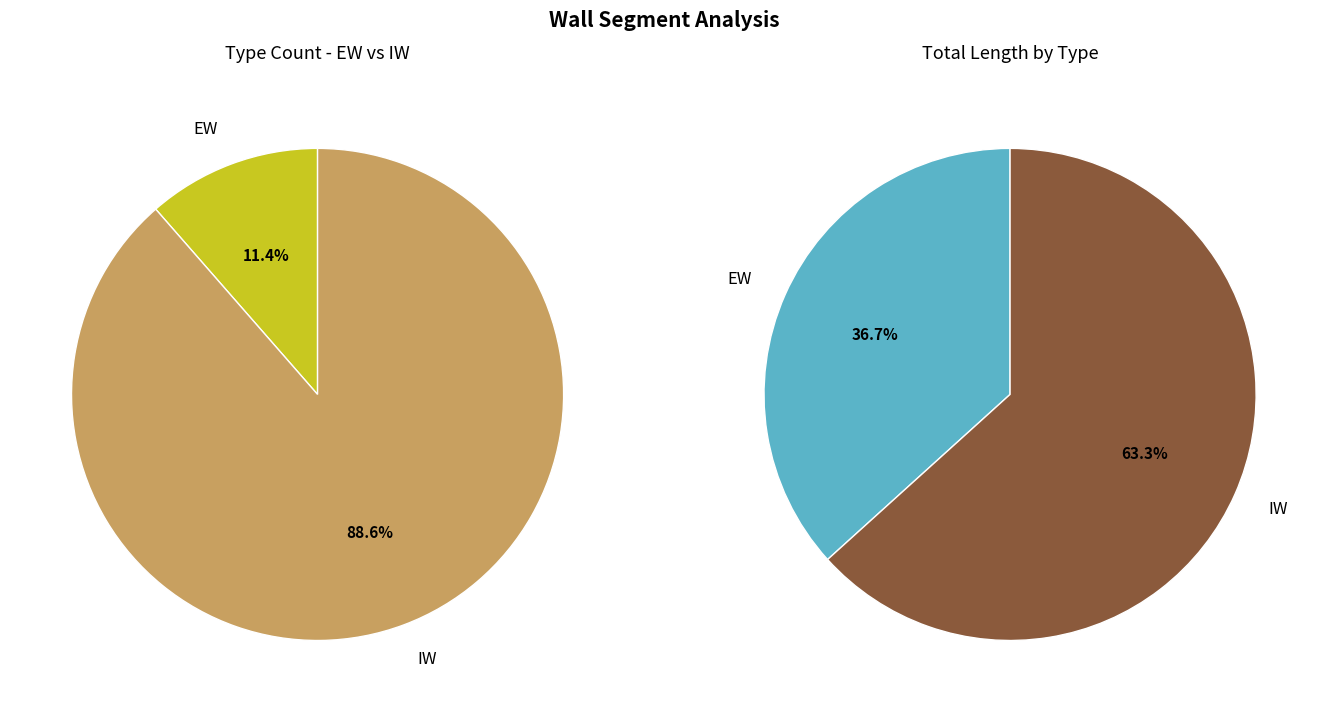

What percentage is the IW slice, to the nearest percent?

89%